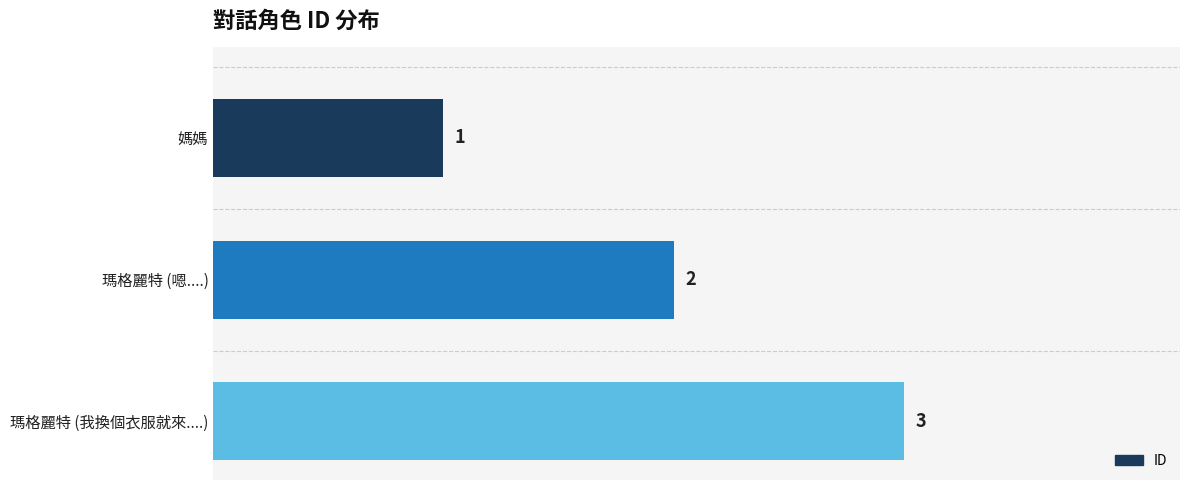

List the labels in order of value, smallest first.

媽媽, 瑪格麗特 (嗯....), 瑪格麗特 (我換個衣服就來....)